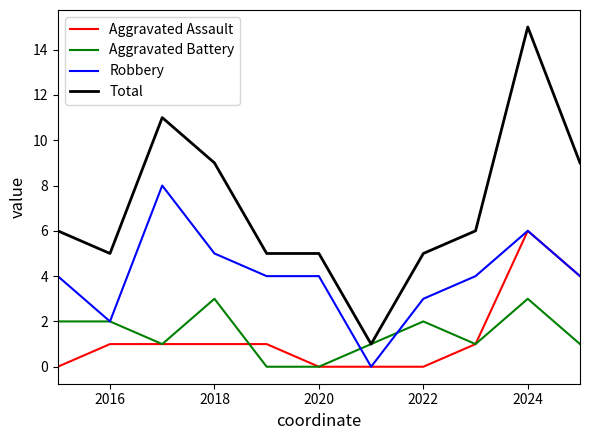

True or false: Aggravated Assault and Total cross at least once.

False